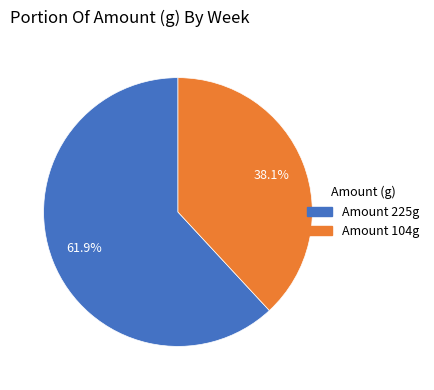

Count the number of slices in the pie.

2